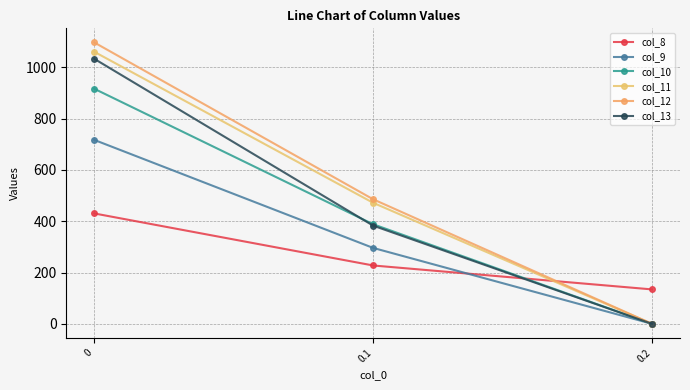

Reading left to right, transcribe all the data shown in this chart.

col_8: 0=430.3	0.1=227.5	0.2=134.2
col_9: 0=716.9	0.1=295.9	0.2=0.0
col_10: 0=916.2	0.1=388.1	0.2=0.0
col_11: 0=1060.3	0.1=471.7	0.2=0.0
col_12: 0=1096.7	0.1=485.4	0.2=0.0
col_13: 0=1032.9	0.1=382.7	0.2=0.0